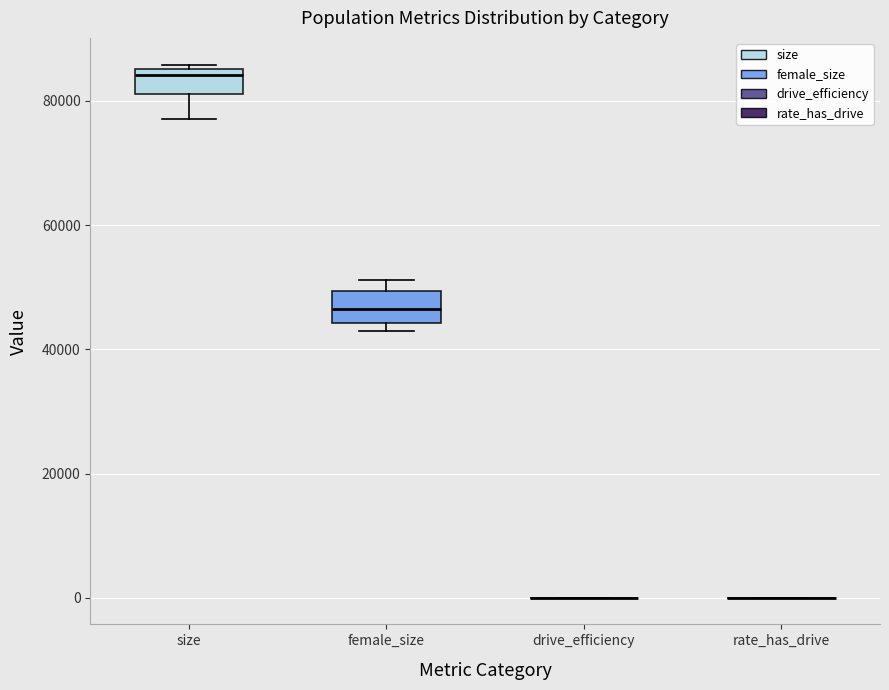

Where is the upper edge of the box for female_size on the y-axis? The values are not printed on the chart, so give them approximately, as read against the axis.

50000